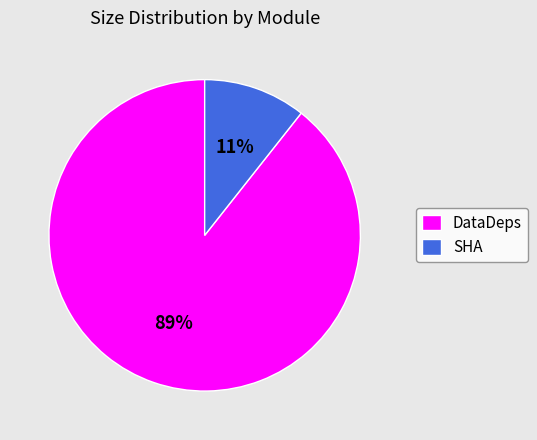

Which category has the biggest portion of the pie?

DataDeps